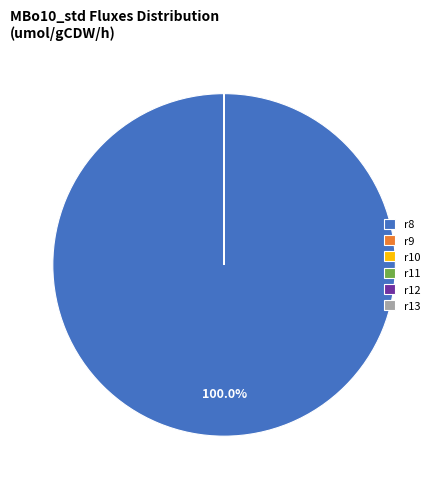

Does any single category account for the majority?

Yes